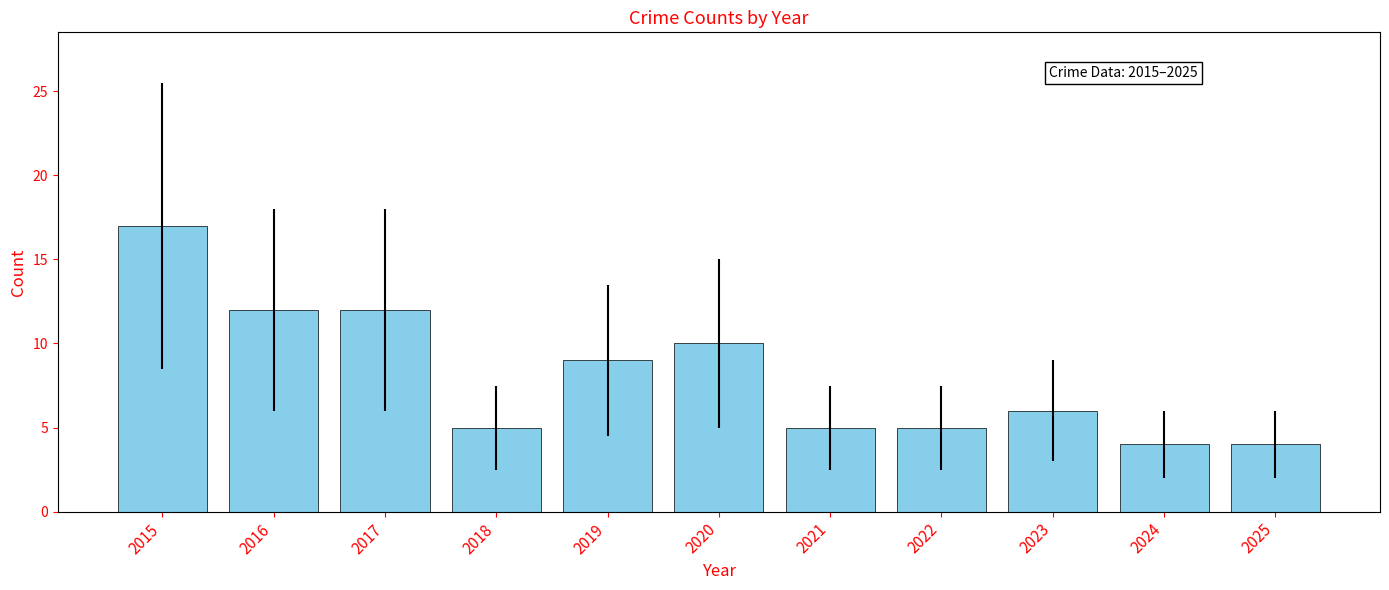

What is the sum of the values at 2015 and 2025?

21